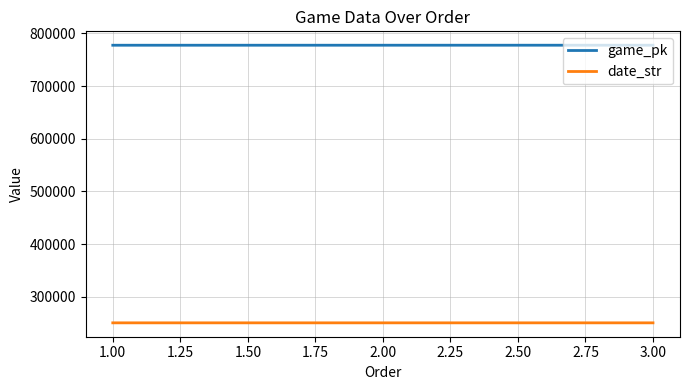

What is the difference between the highest and lowest values at 3.00?

526958